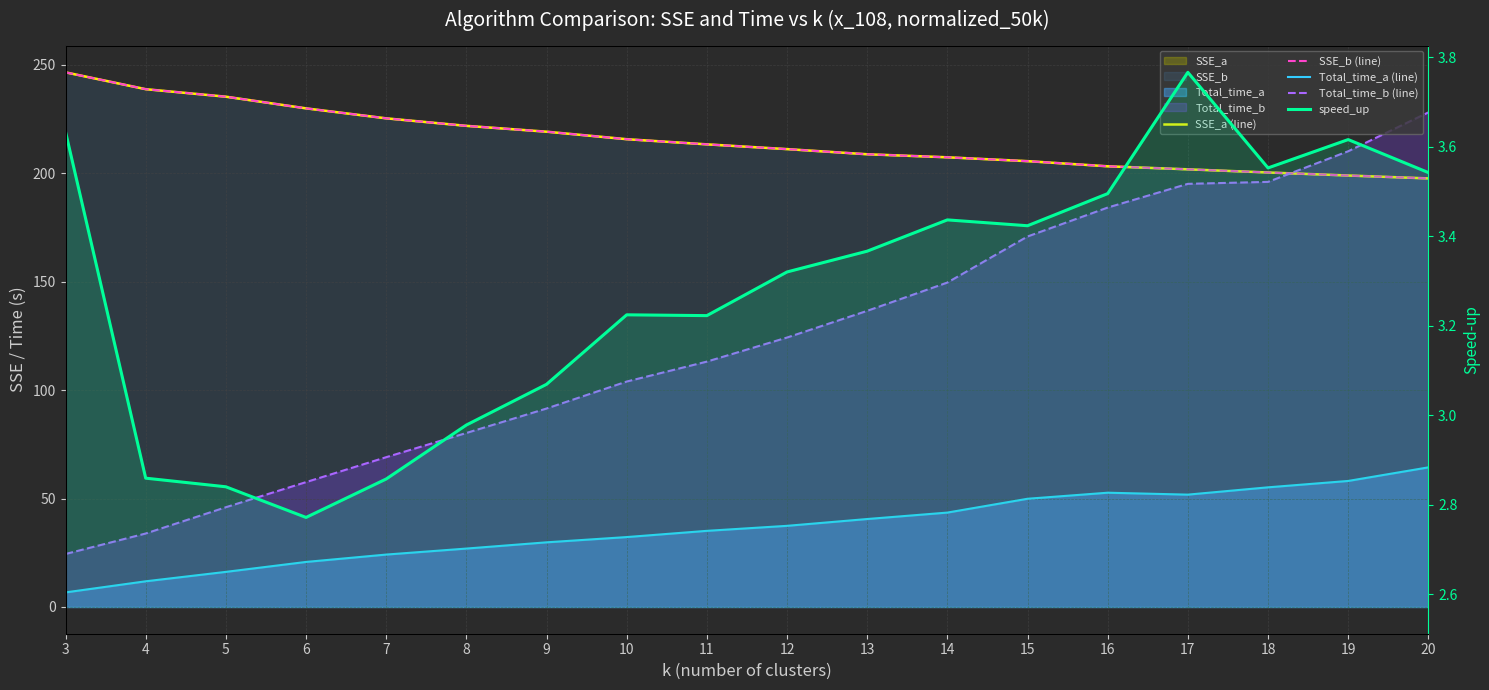

Does the chart display data point markers on the line(s)?

No